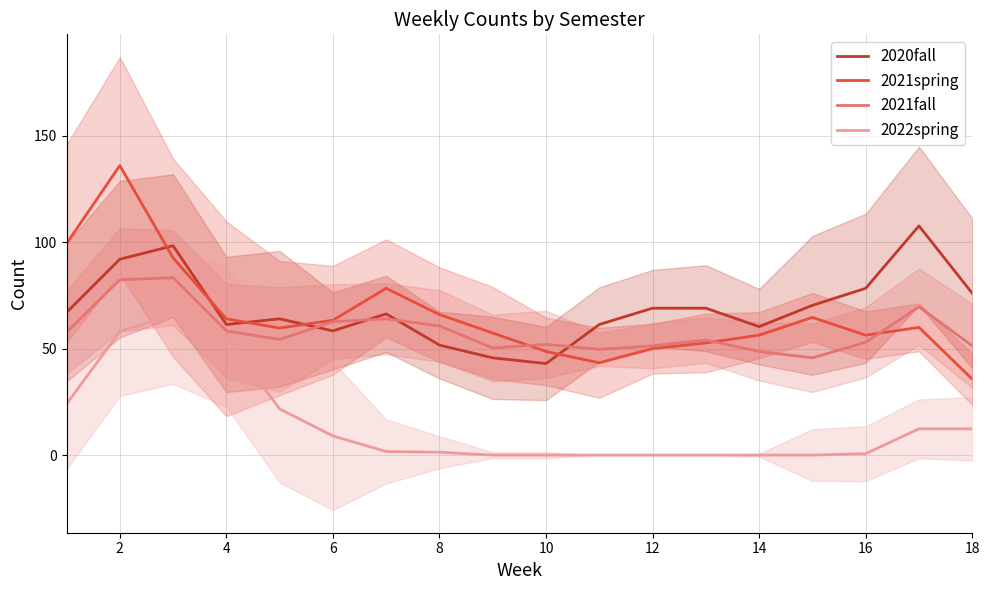

The 2021spring series shows 33.9 at 8. True or false?

False